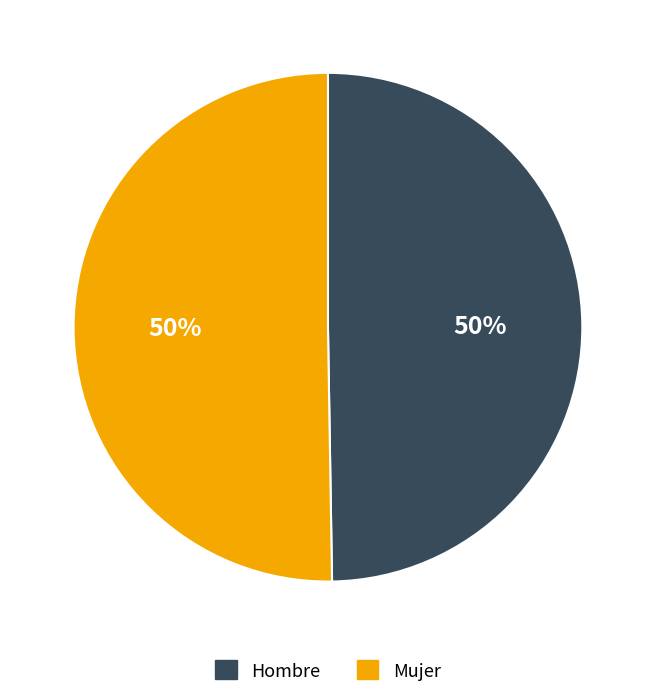

The Hombre slice represents 64% of the pie. True or false?

False